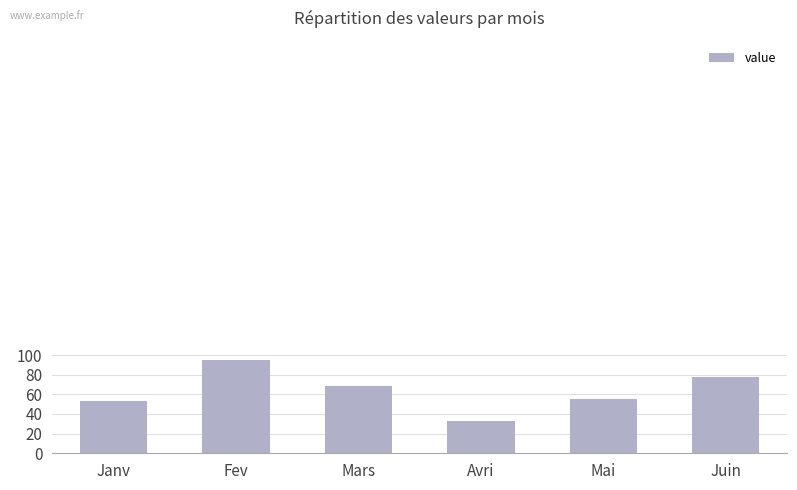

Reading left to right, what are all the values shown in this chart?

53	95	69	33	55	78